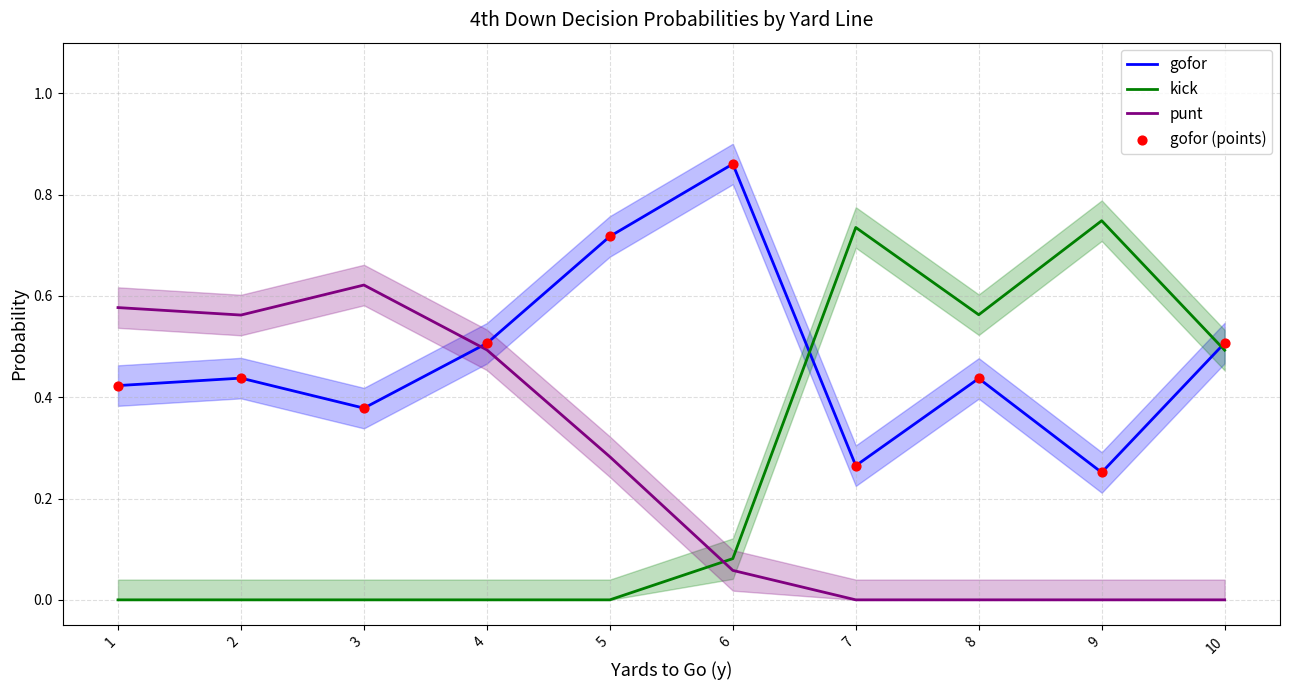

Which series reaches the minimum Y coordinate?

kick